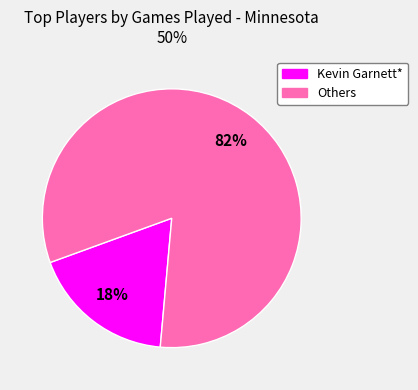

To the nearest percent, what is the average slice percentage?

50%